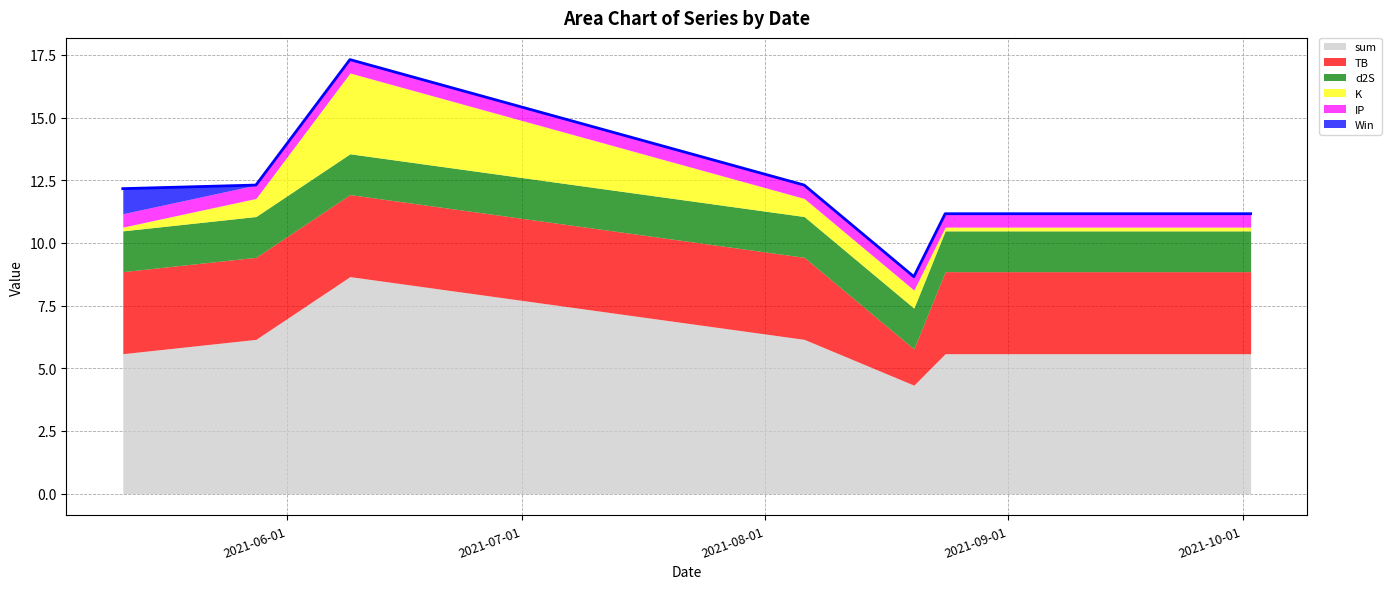

Reading left to right, transcribe all the data shown in this chart.

sum: 5.6	6.2	8.7	6.2	4.3	5.6	5.6
TB: 3.3	3.3	3.3	3.3	1.4	3.3	3.3
d2S: 1.6	1.6	1.6	1.6	1.6	1.6	1.6
K: 0.1	0.7	3.2	0.7	0.7	0.1	0.1
IP: 0.5	0.5	0.5	0.5	0.5	0.5	0.5
Win: 1.0	0.0	0.0	0.0	0.0	0.0	0.0